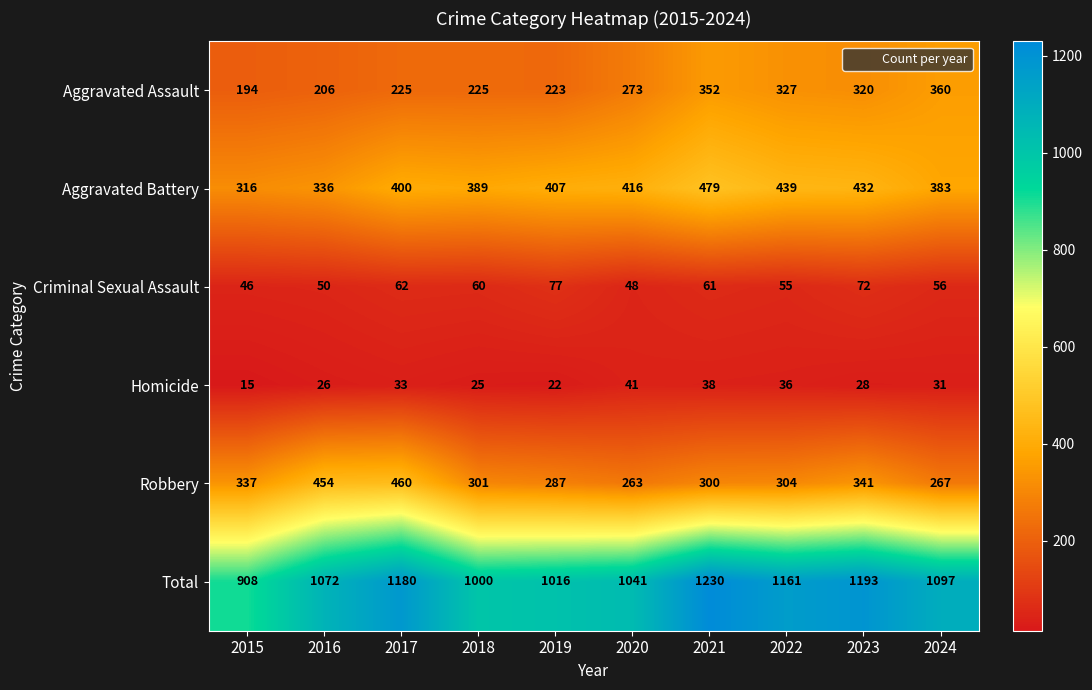

Which category has the lowest value in the Aggravated Assault series?

2015